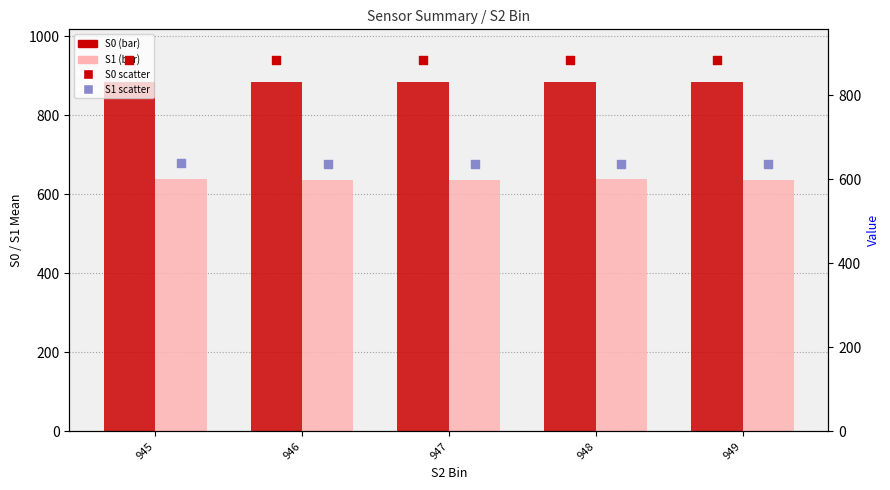

Which series reaches the maximum Y coordinate?

S0